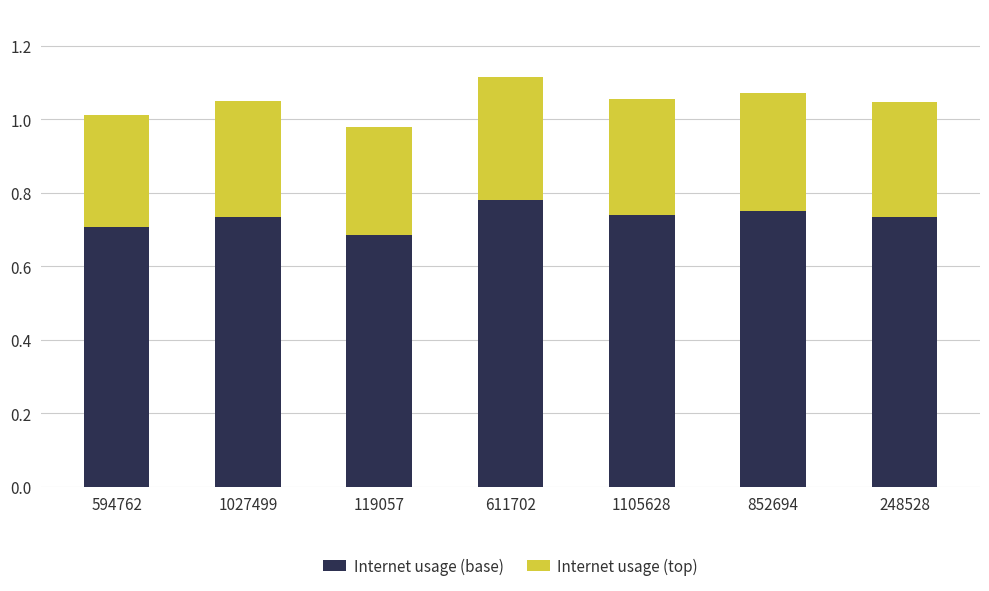

How many Internet usage (base) values are between 0 and 1?

7